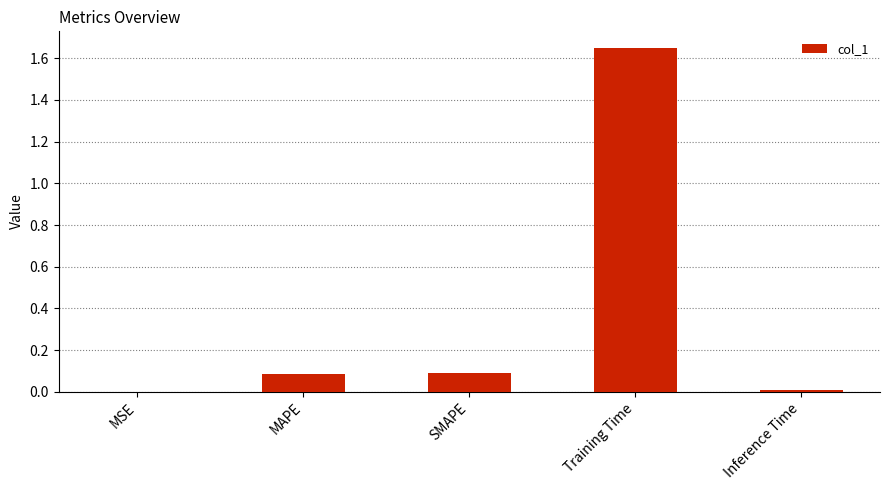

What is the difference between the values at MAPE and MSE?

0.1